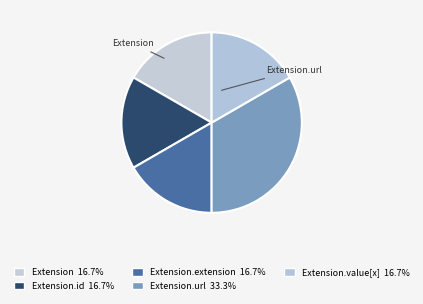

Count the number of slices in the pie.

5